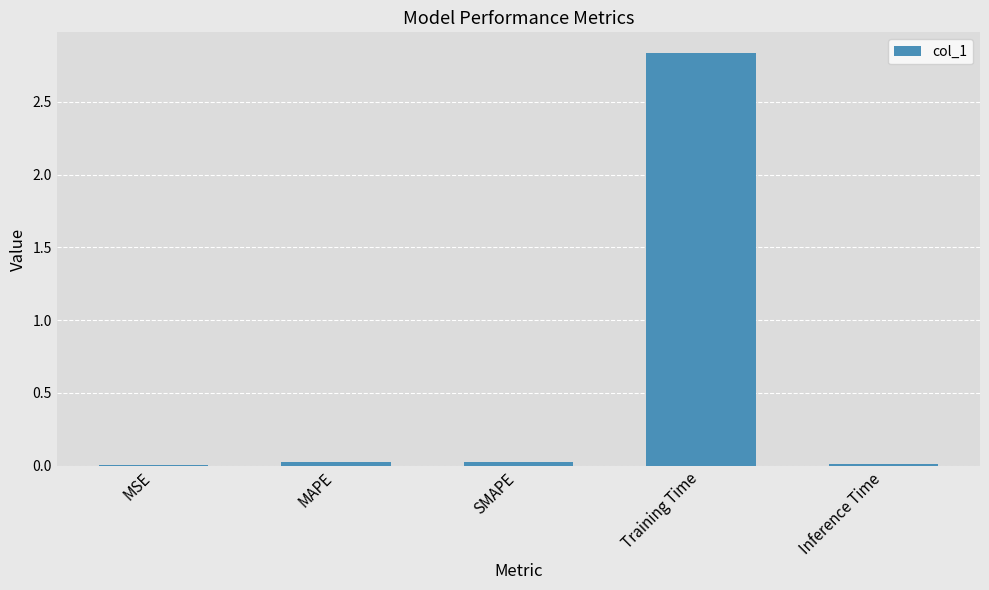

Which has a higher value, Training Time or MSE?

Training Time